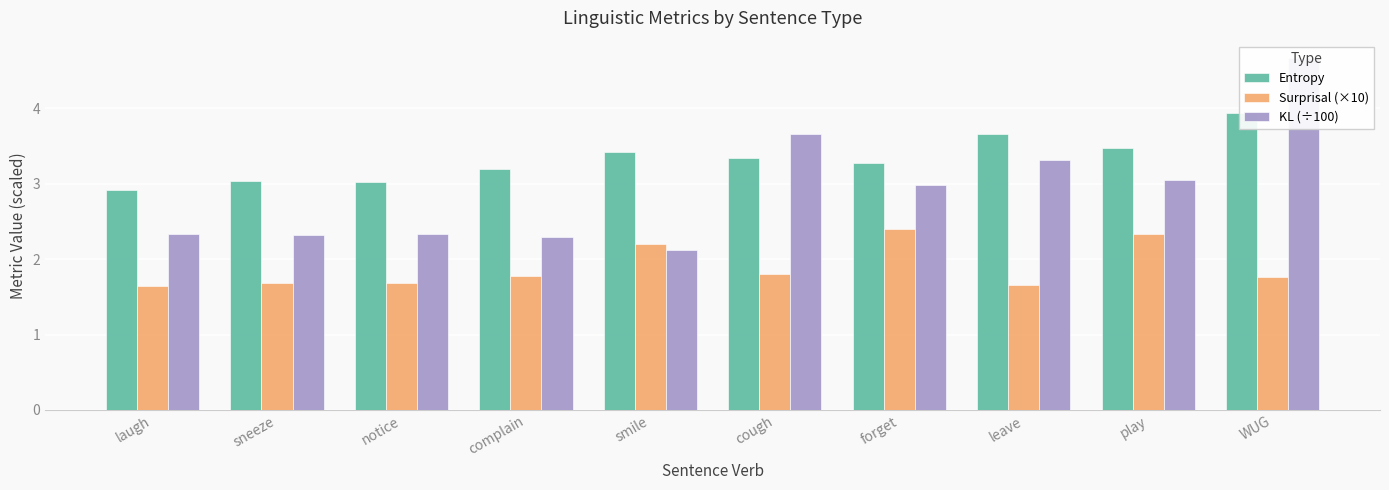

Reading left to right, list all the values displayed in this chart.

Entropy: 2.9	3.0	3.0	3.2	3.4	3.3	3.3	3.7	3.5	3.9
Surprisal (×10): 1.6	1.7	1.7	1.8	2.2	1.8	2.4	1.7	2.3	1.8
KL (÷100): 2.3	2.3	2.3	2.3	2.1	3.7	3.0	3.3	3.1	4.7